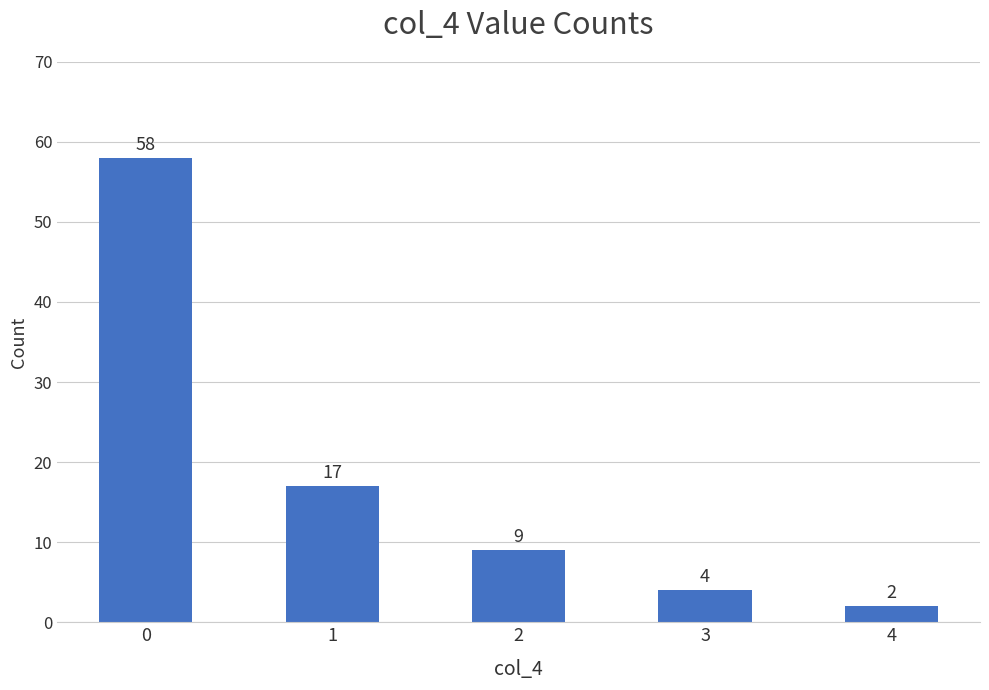

Between 2 and 4, which is larger?

2